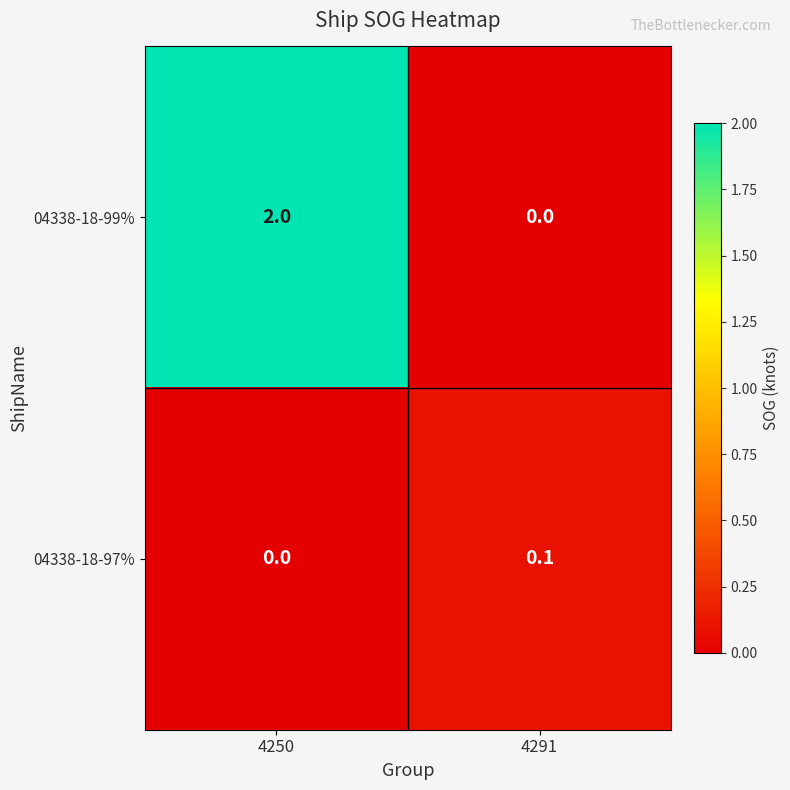

What is the maximum value shown in the chart?

2.0